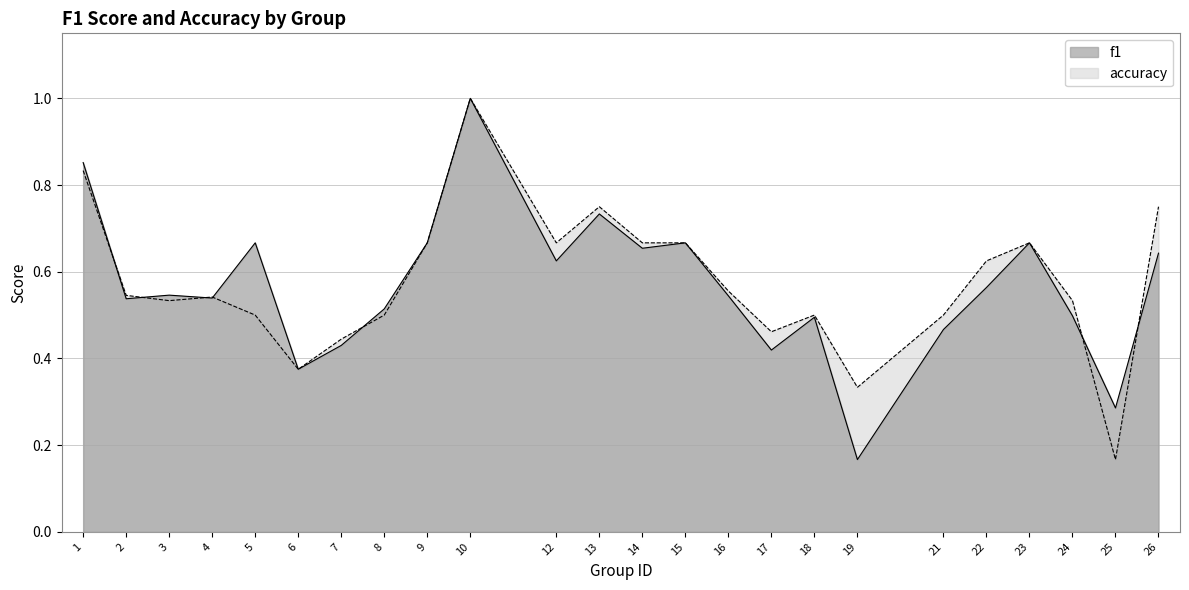

Which category has the lowest value in the accuracy series?

25